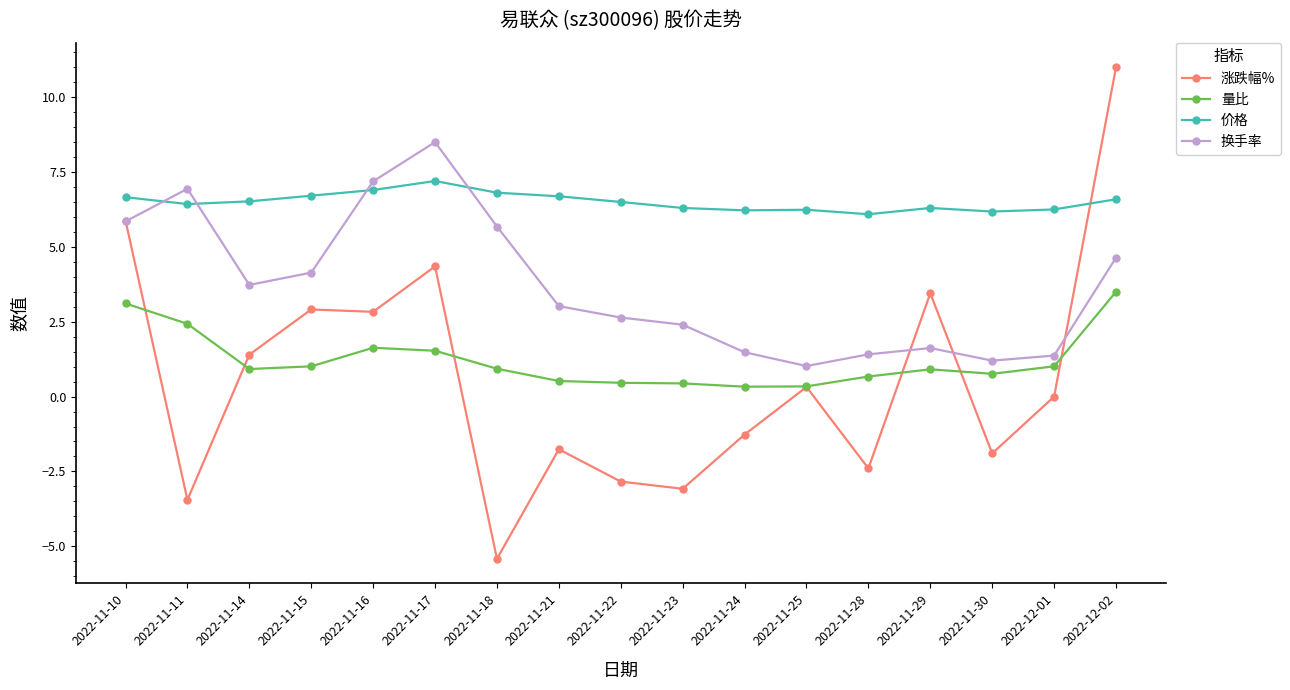

Which series ends up on top after the final intersection of 价格 and 涨跌幅%?

涨跌幅%